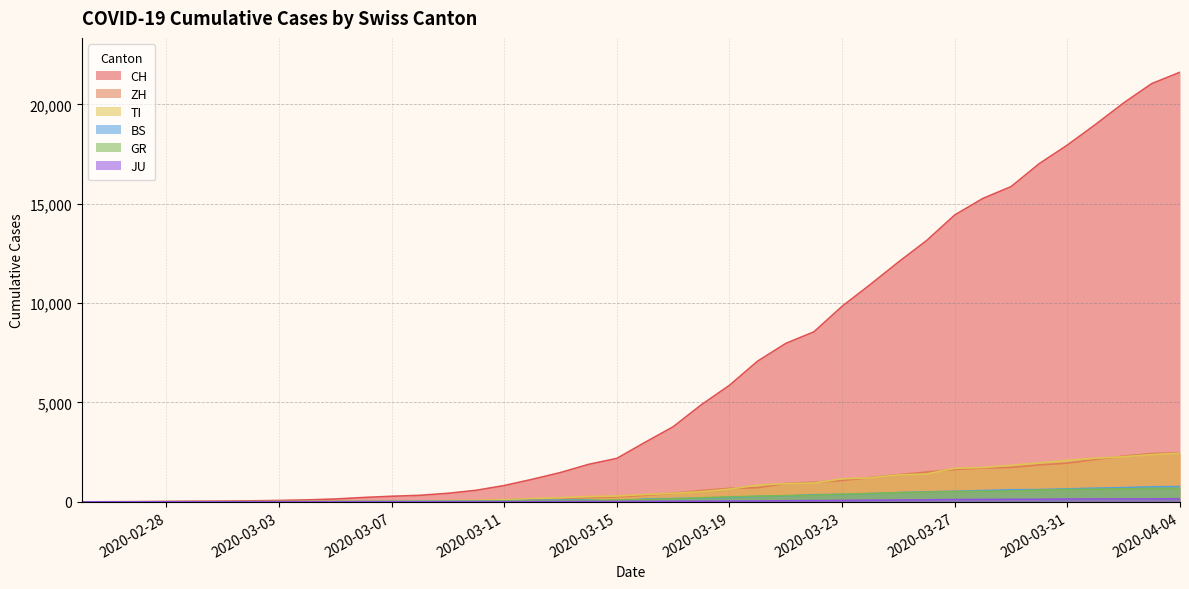

List the series in order of their peak value, lowest first.

JU, GR, BS, TI, ZH, CH